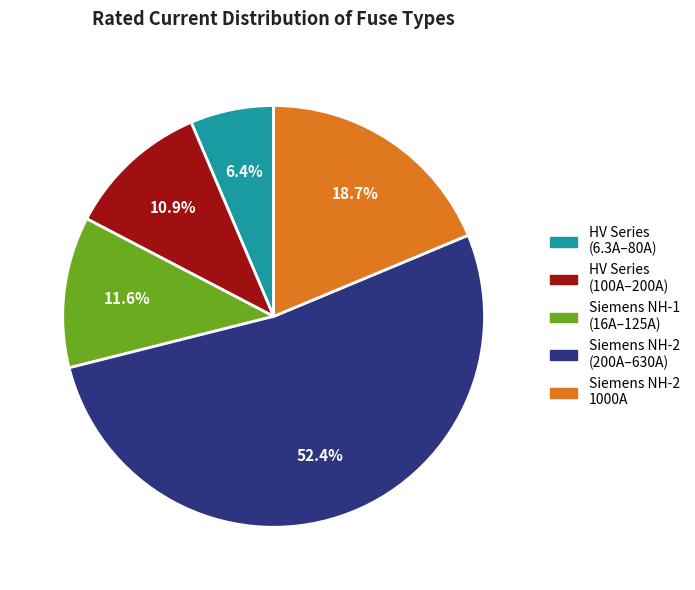

Does any single category account for the majority?

Yes